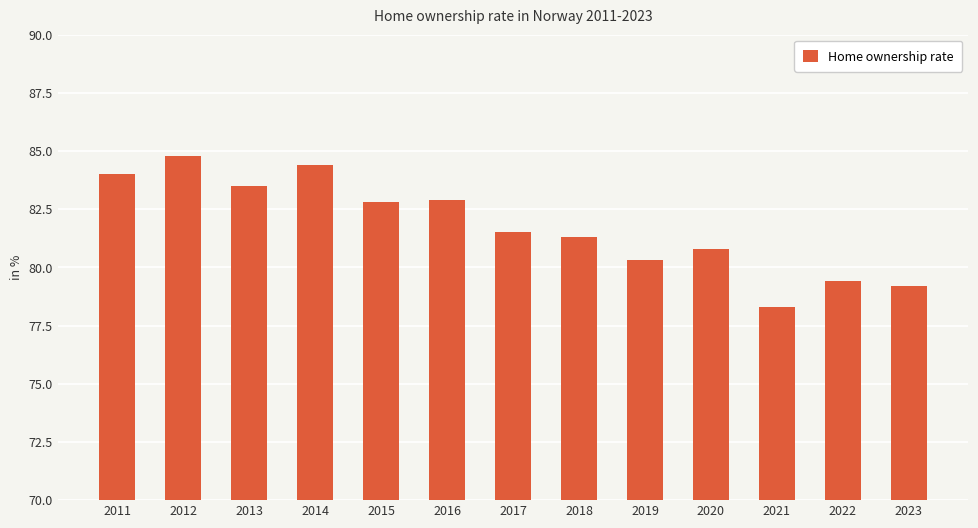

What is the maximum value shown in the chart?

84.8